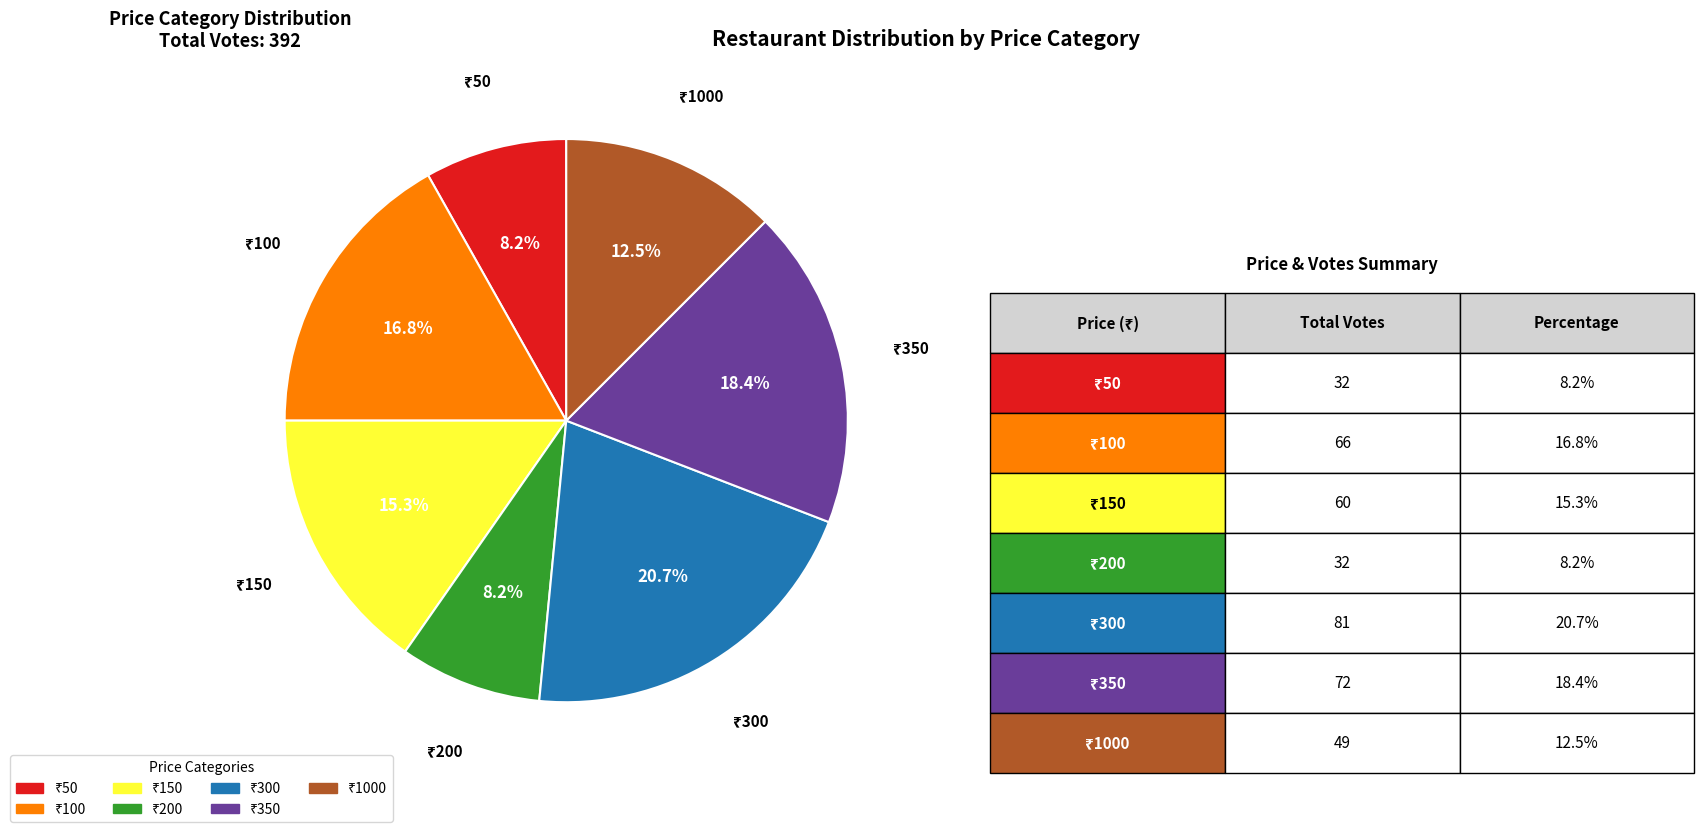

How many segments does this pie chart have?

7